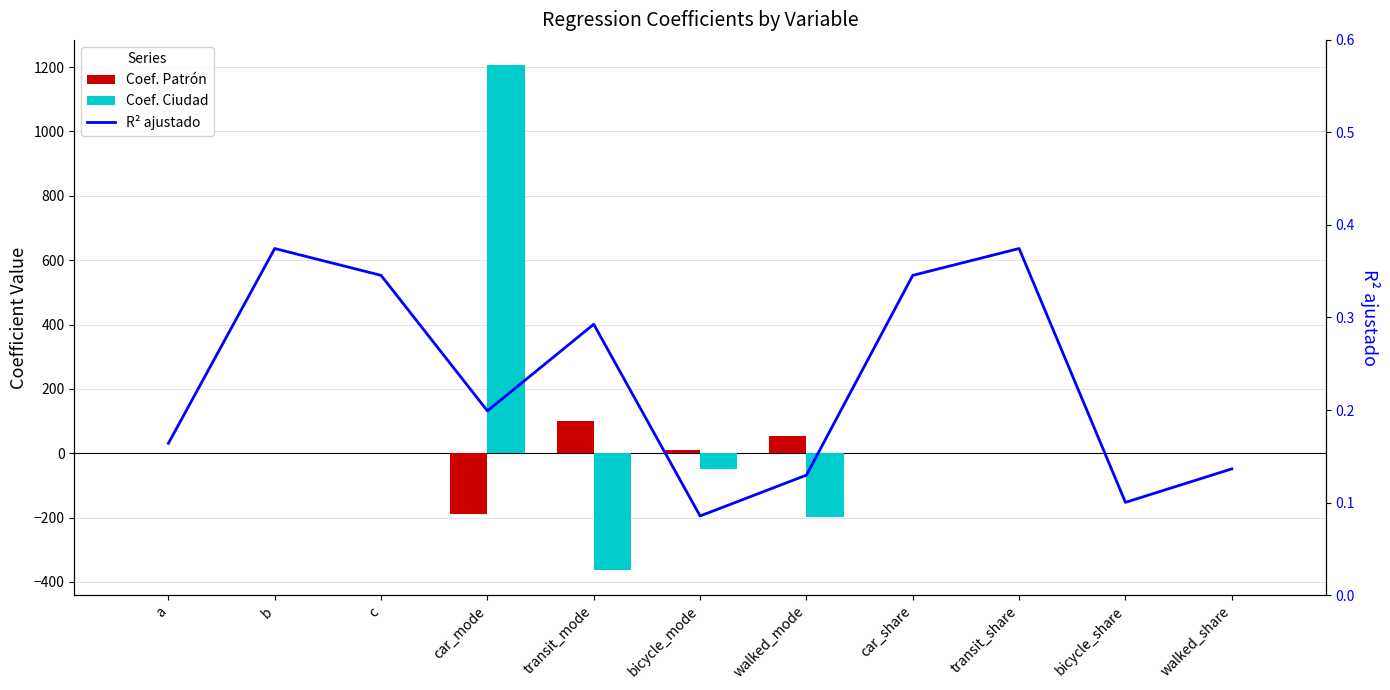

What is the value of the Coef. Ciudad bar at the 7th from the left?

-196.7